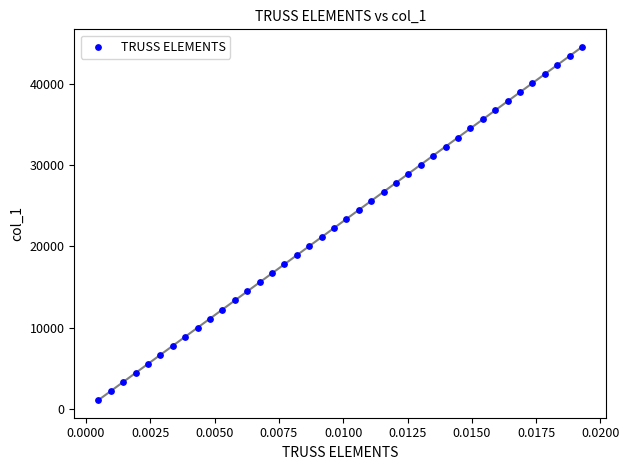

What is the range of Y values (max minus min)?

43371.9